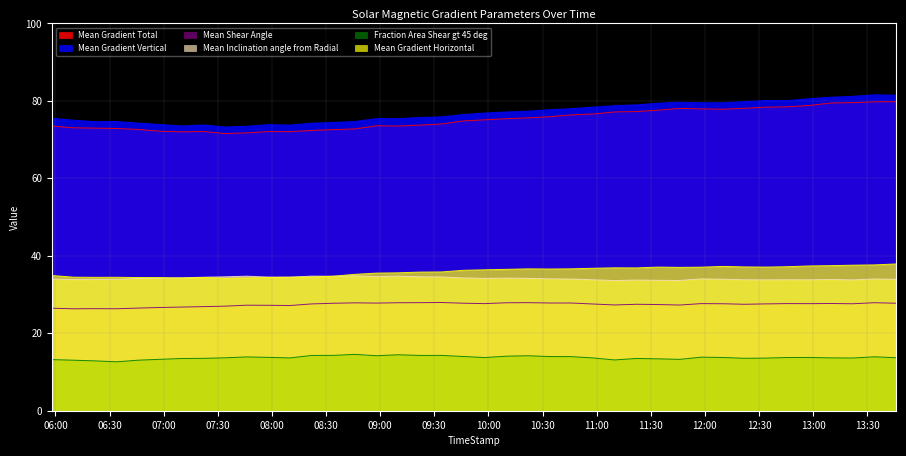

At which category does Fraction Area Shear gt 45 deg reach its first local peak?

2012/06/02 07:46